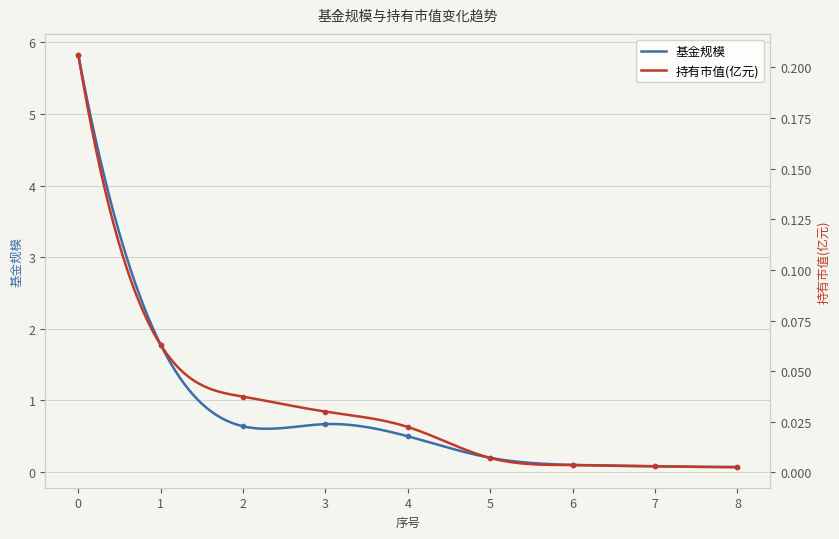

At how many categories does at least one series exceed 2?

1